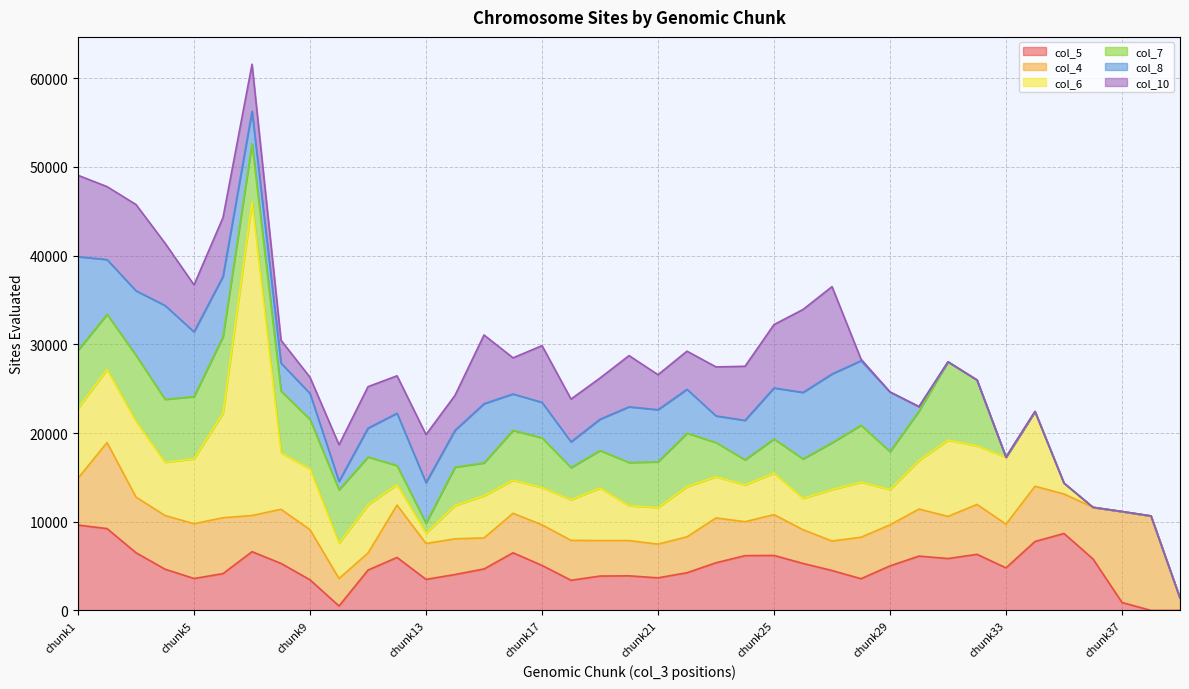

Which series has the widest spread of values?

col_6